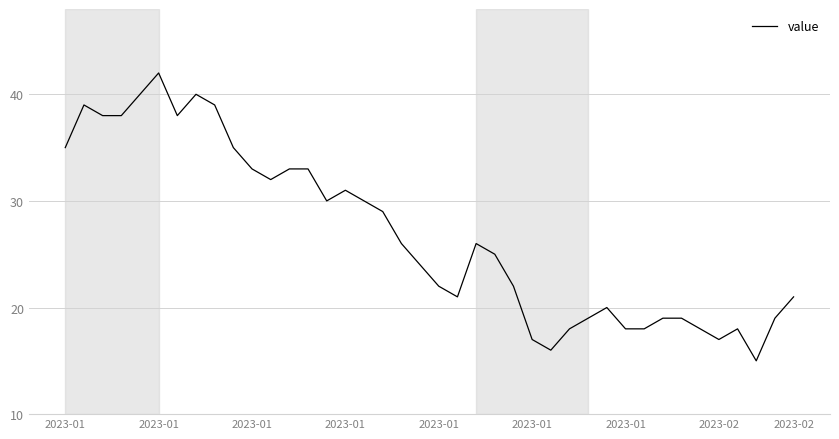

What is the smallest value displayed?

15